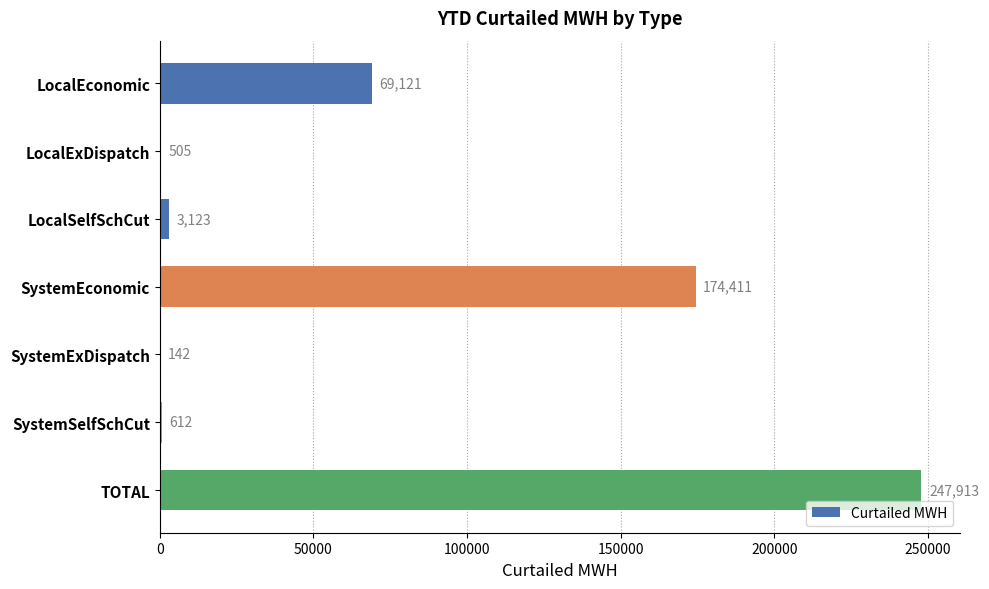

Where is the data nearest to the value 124027?

SystemEconomic